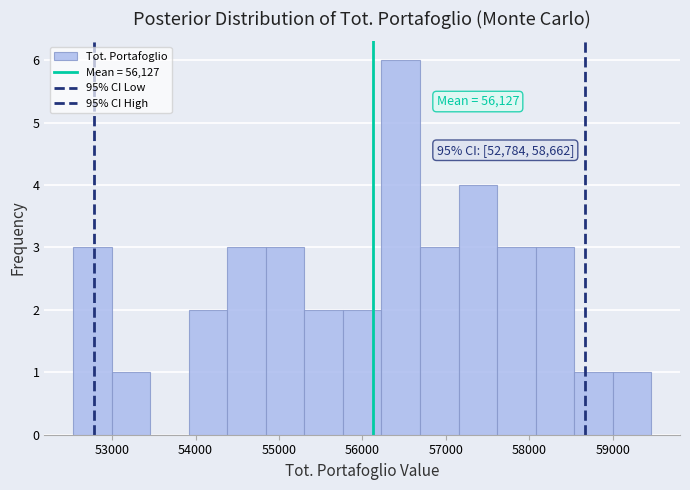

Over which range of the x-axis is the bar tallest?

56200 to 56700